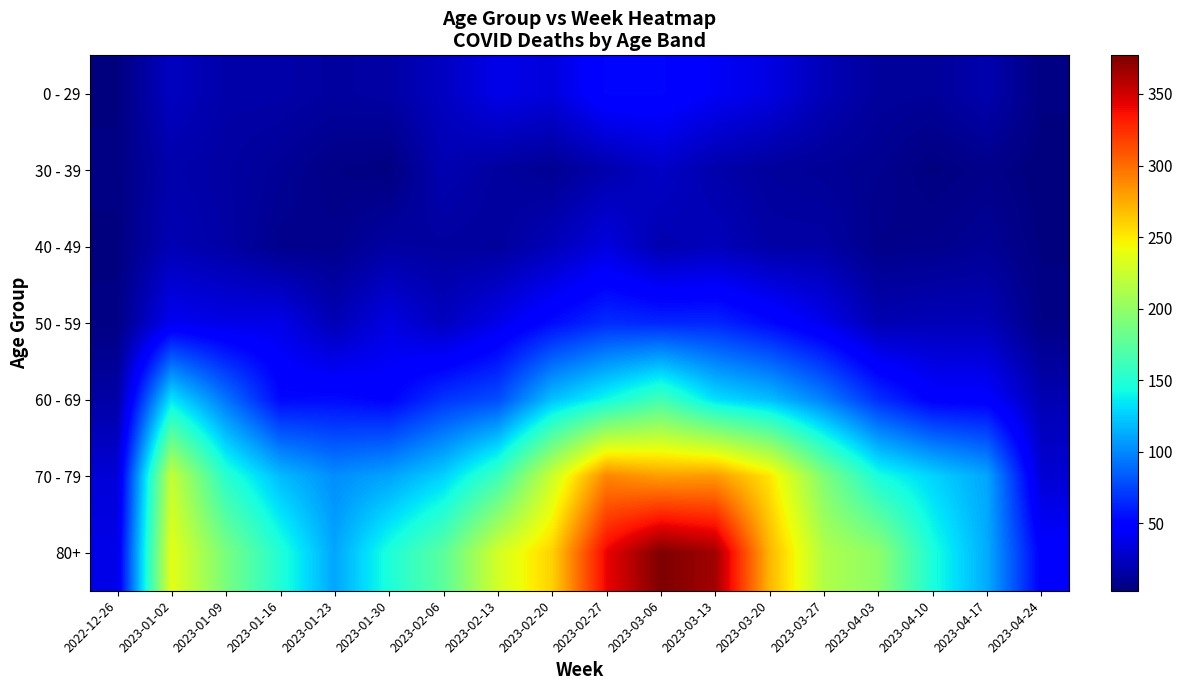

Is it true that 30 - 39 equals 4 at 2023-04-10?

True